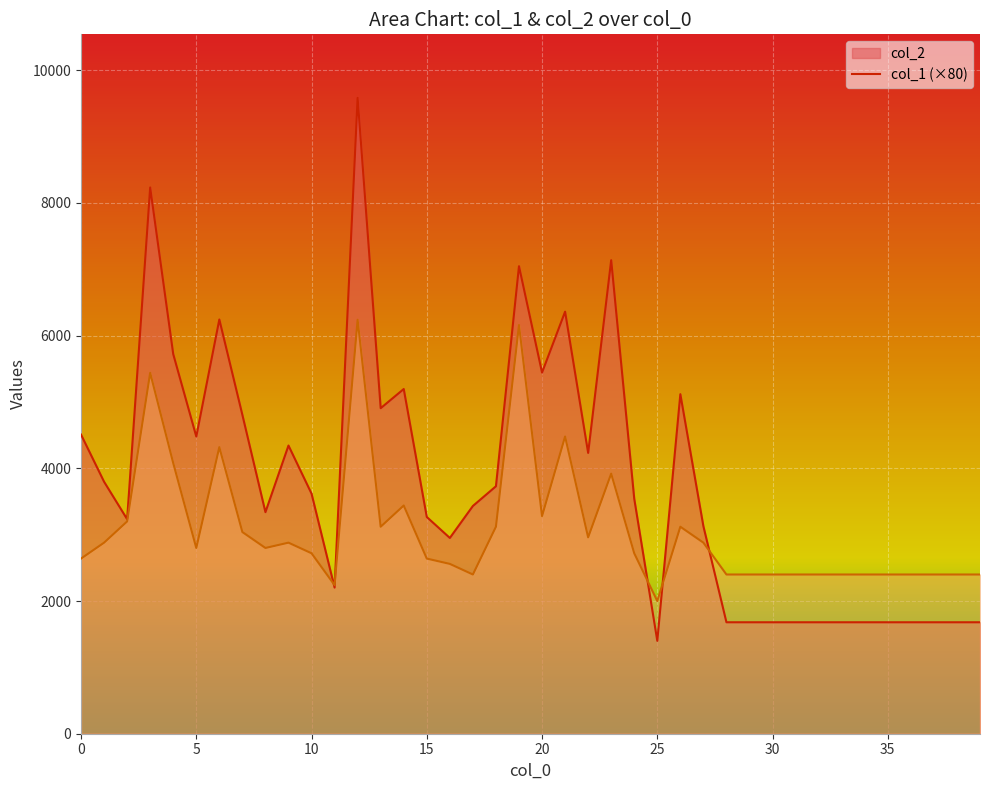

How many values in the col_1 series exceed 2800?

18